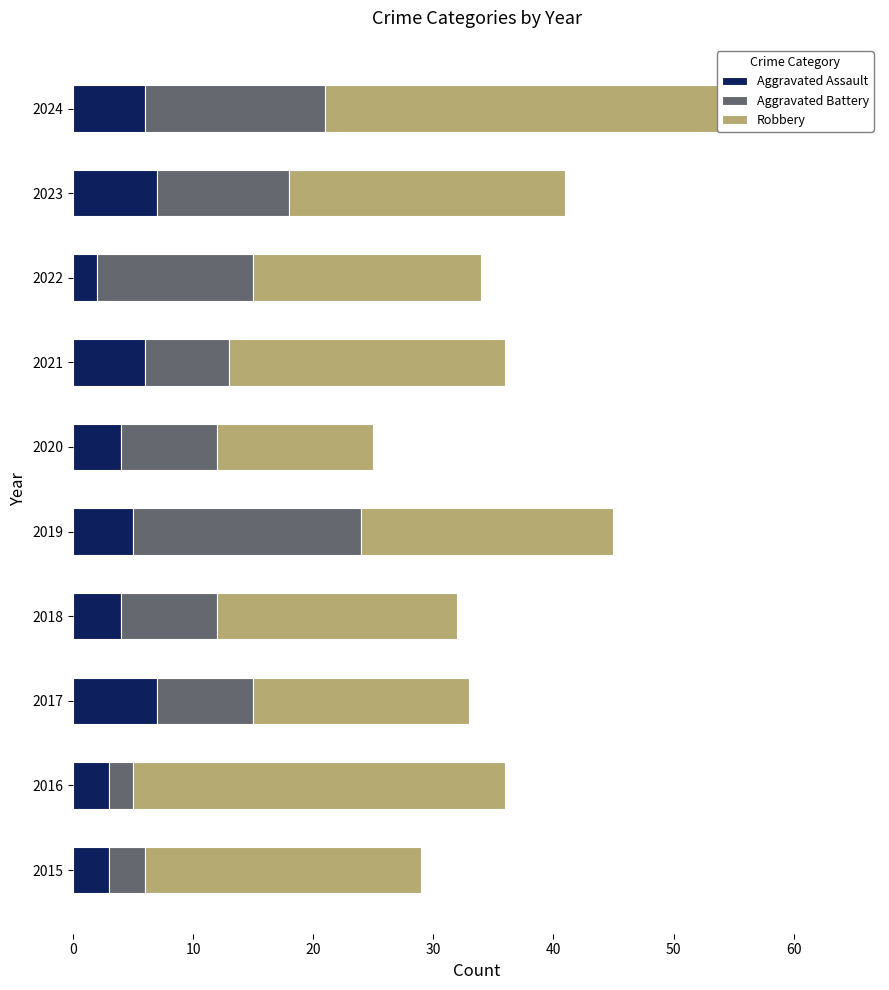

Is it true that Aggravated Battery equals 7 at 2024?

False